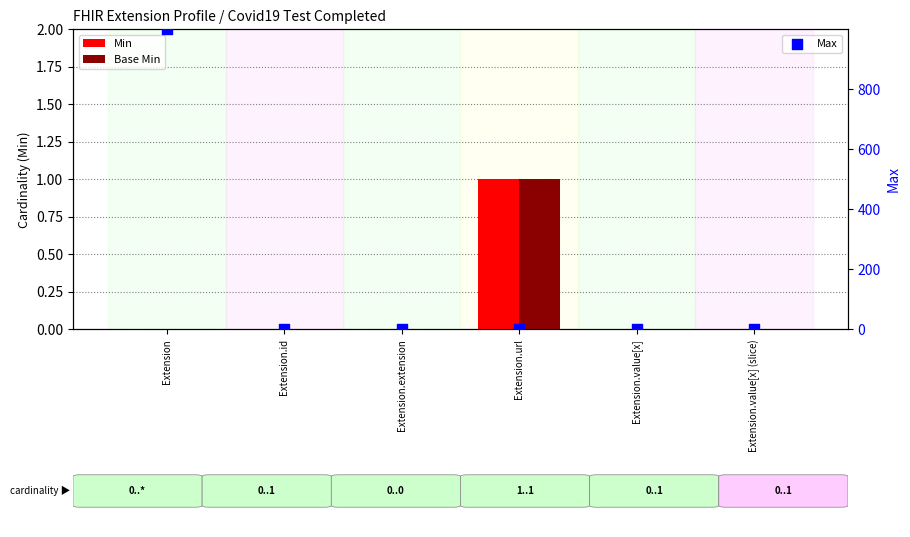

Is the value of Min at Extension.extension greater than the value of Base Min at Extension.value[x] (slice)?

No